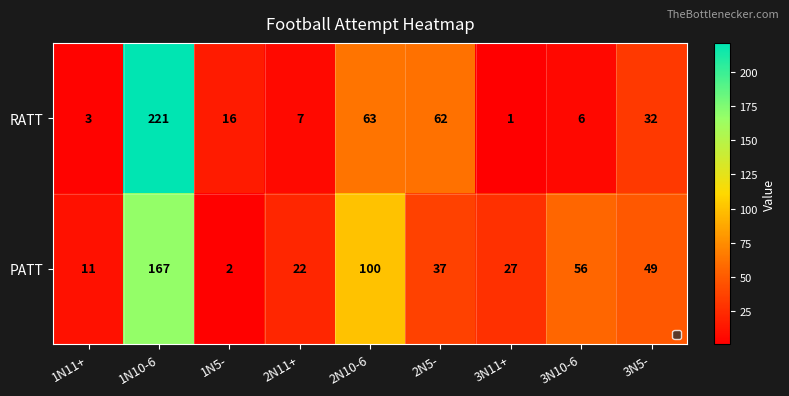

How many series are shown in this chart?

2